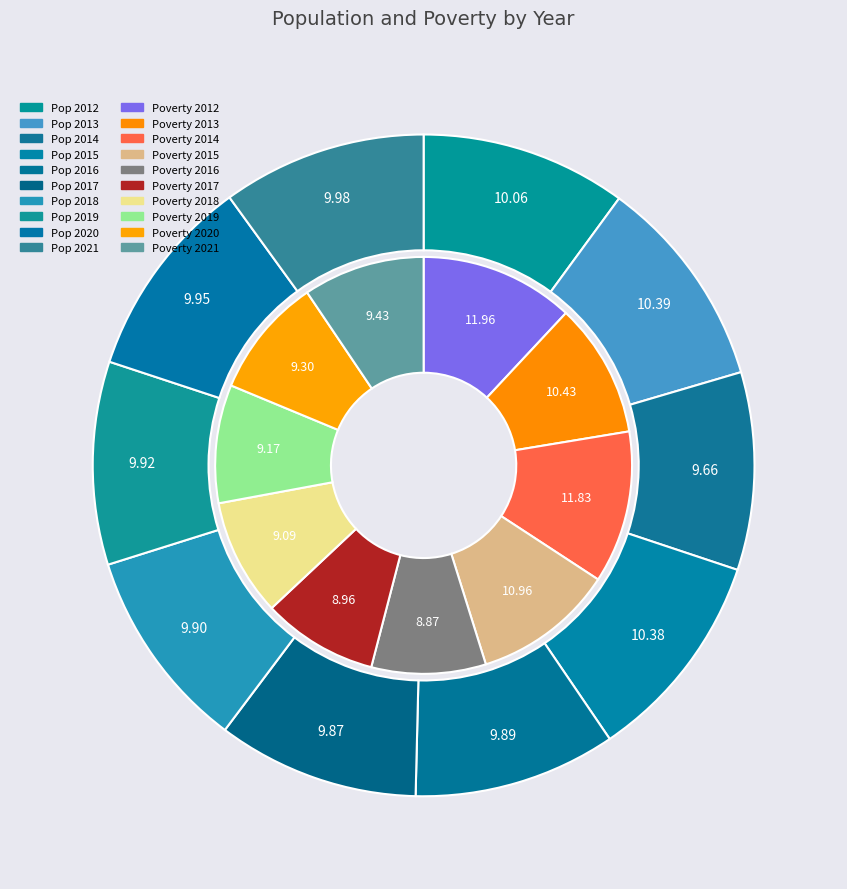

What percentage is the 2012 slice, to the nearest percent?

10%